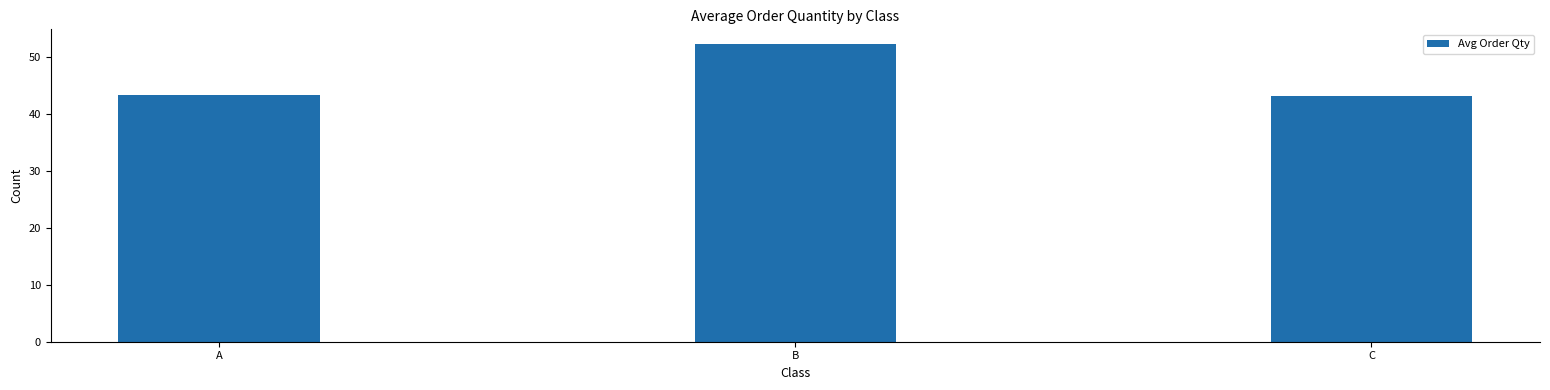

What is the value of the 3rd bar from the left?

43.1